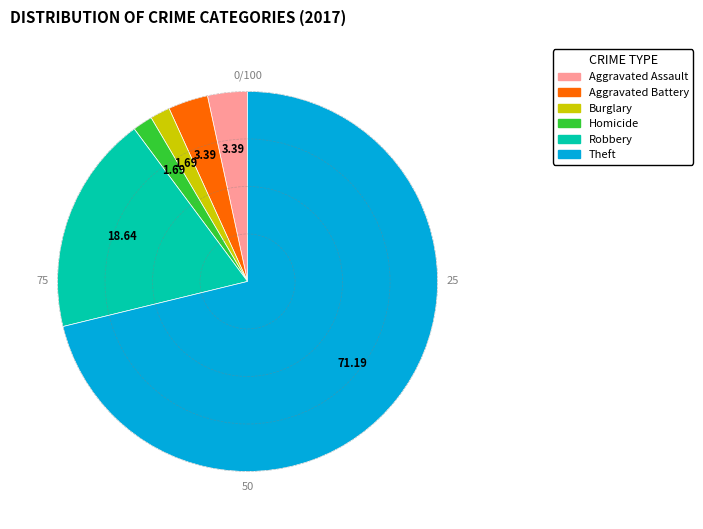

Is there any slice that represents more than half of the pie?

Yes